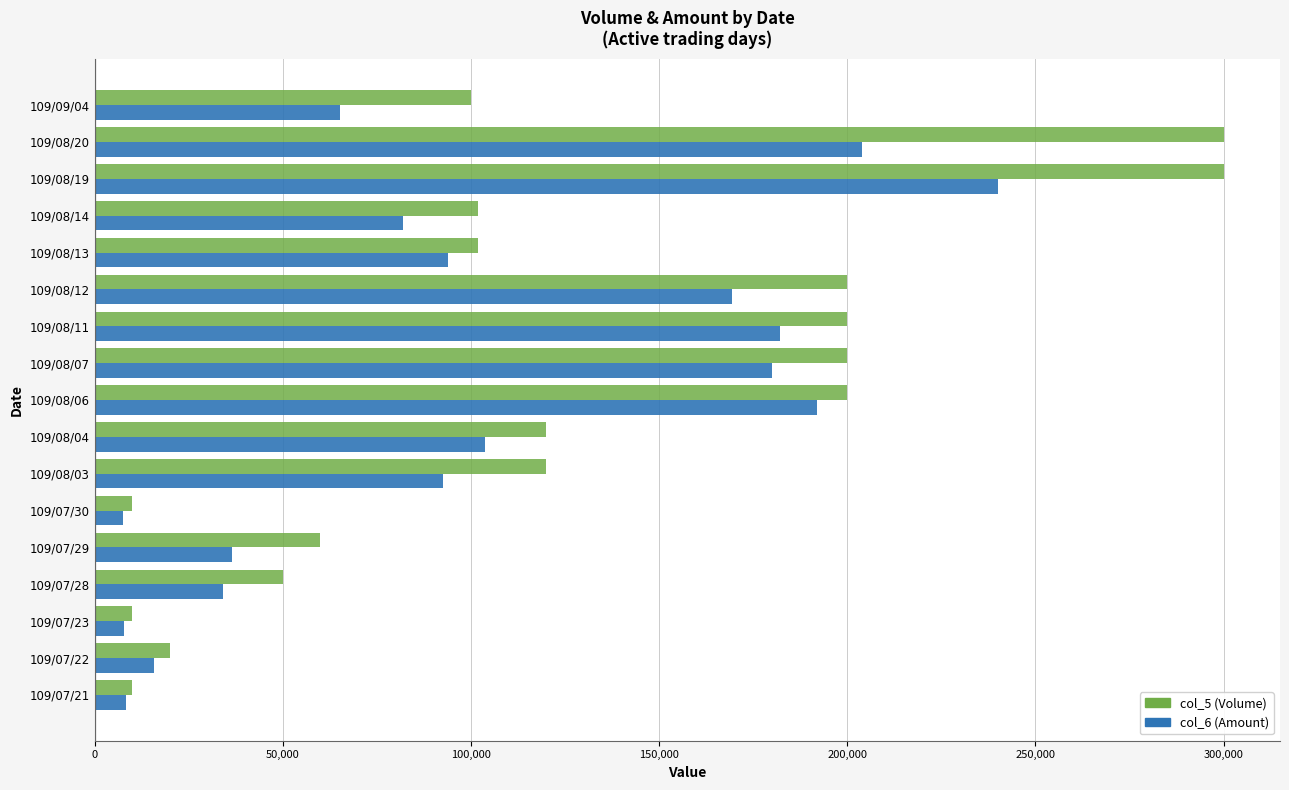

How many values in the col_5 (Volume) series are below 102000?

7